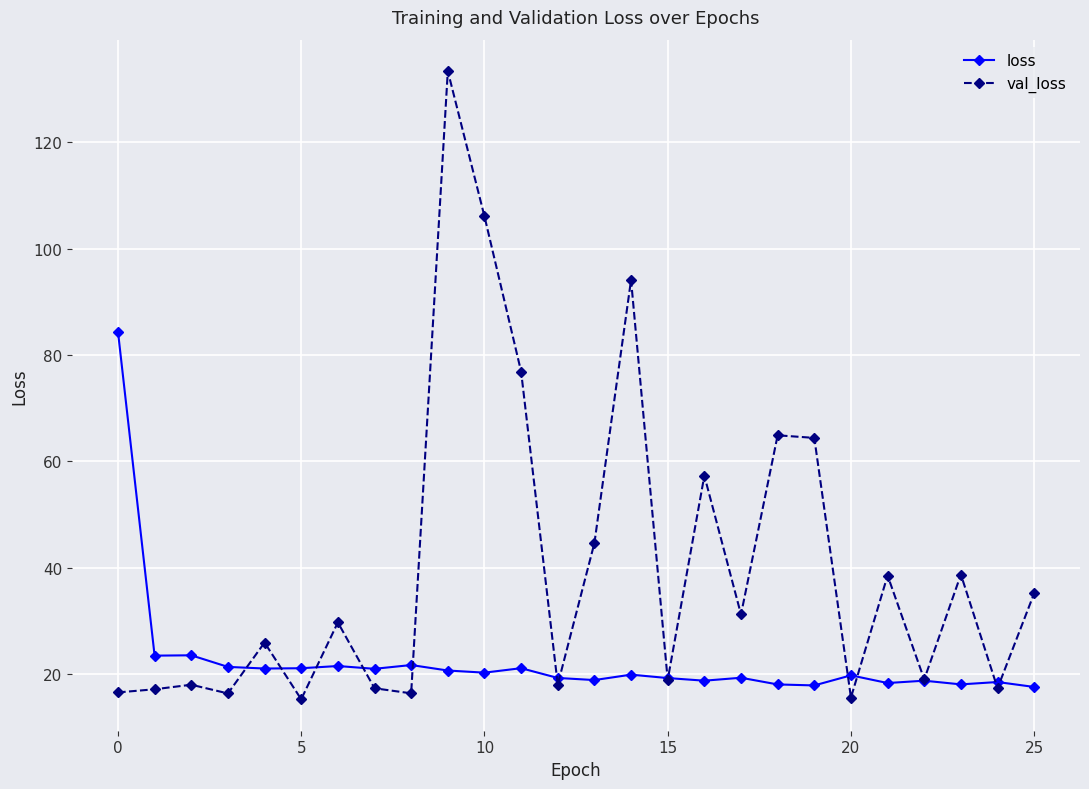

Which series has the largest total across all categories?

val_loss